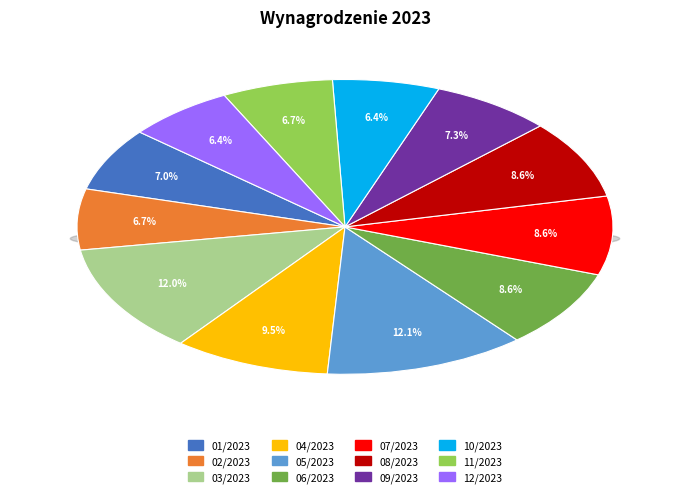

Between 07/2023 and 02/2023, which is larger?

07/2023